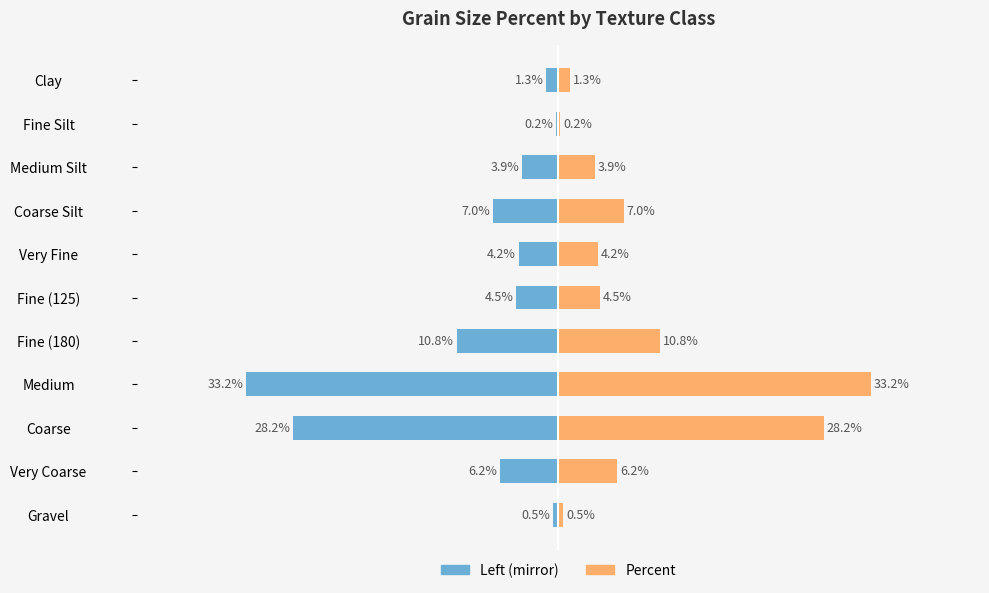

Which series has the widest spread of values?

Left / Percent